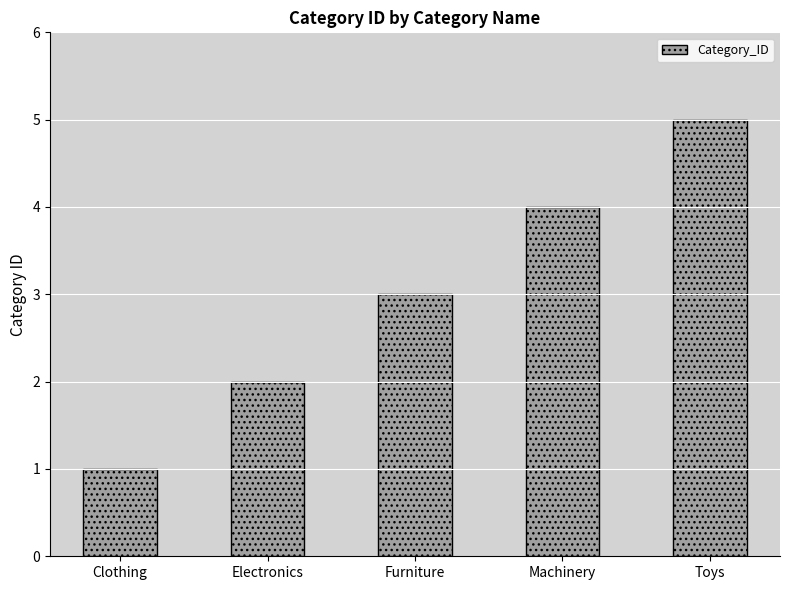

What is the label of the 3rd bar from the left?

Furniture